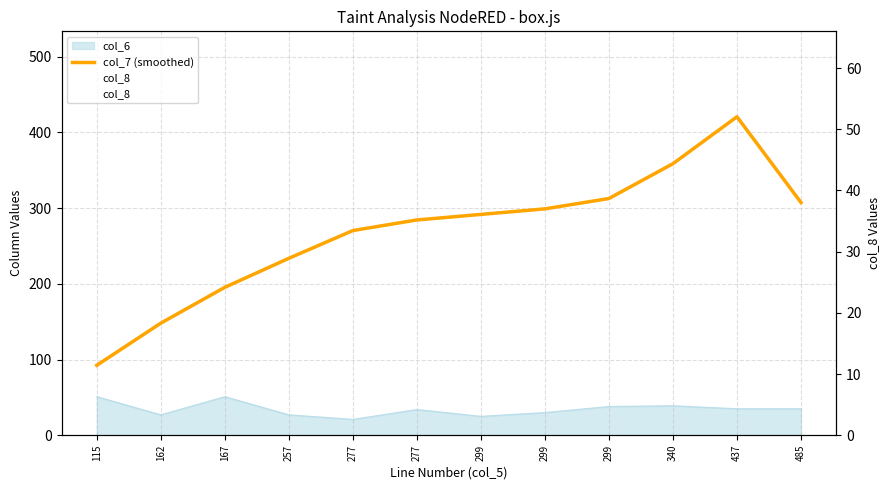

Which series changed the most between 162 and 340?

col_7 (smoothed)